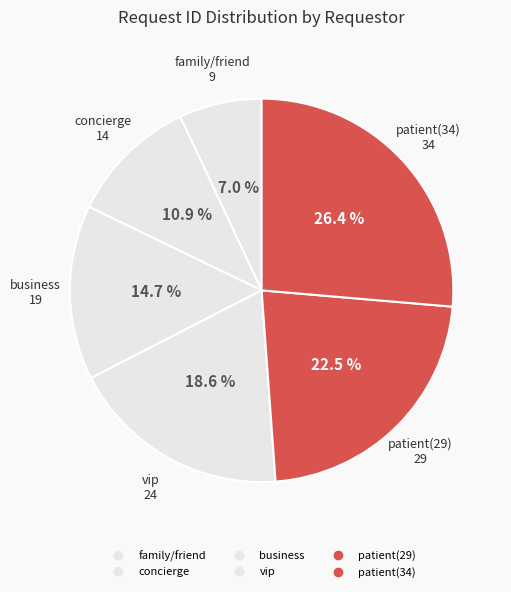

Is the sum of family/friend and concierge greater than half?

No